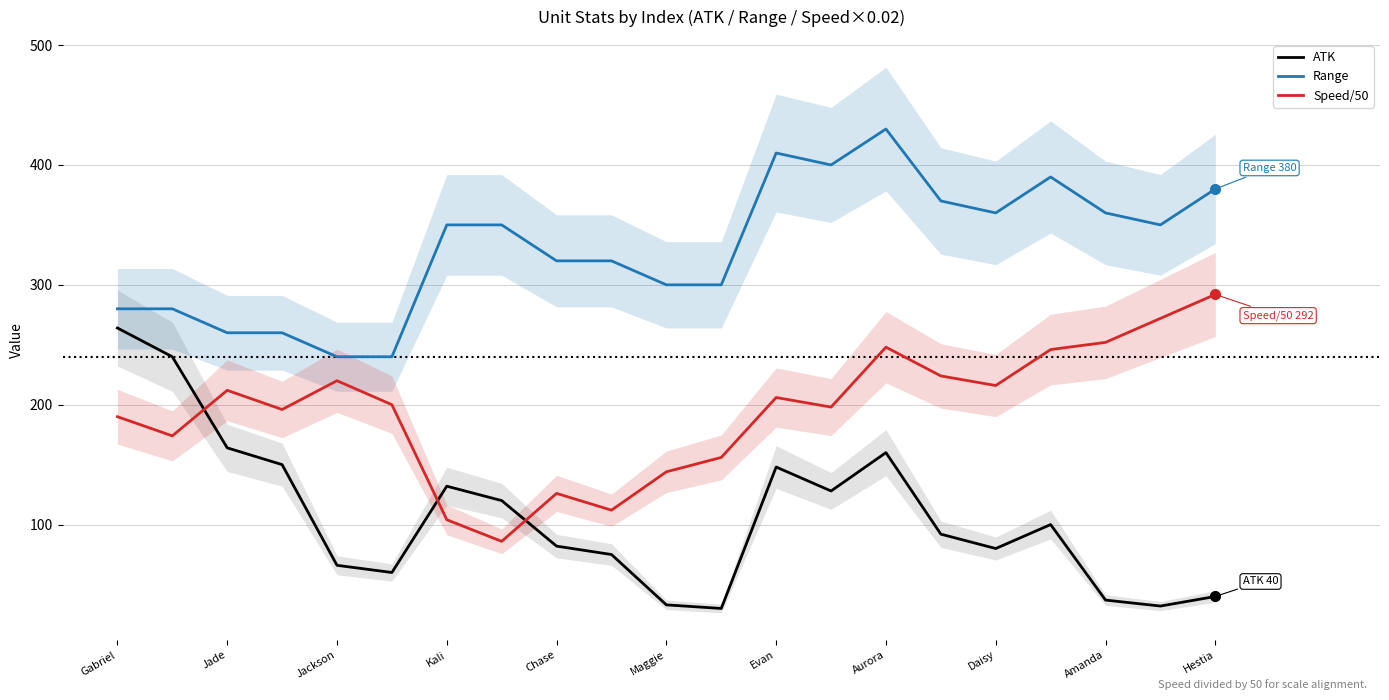

Where does the ATK series first go above 92?

Gabriel